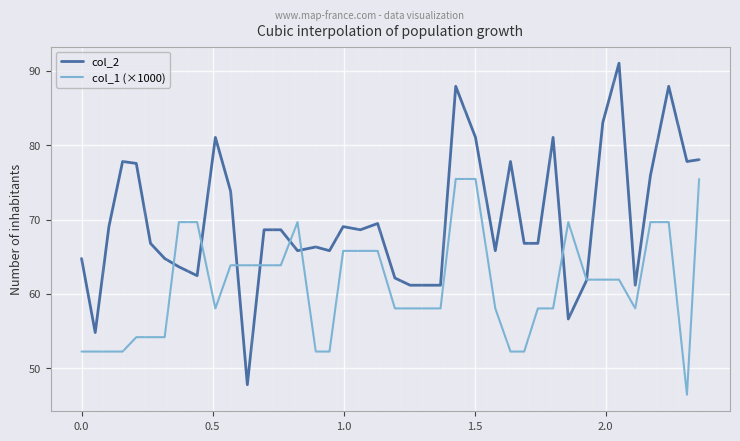

Does the chart display data point markers on the line(s)?

No